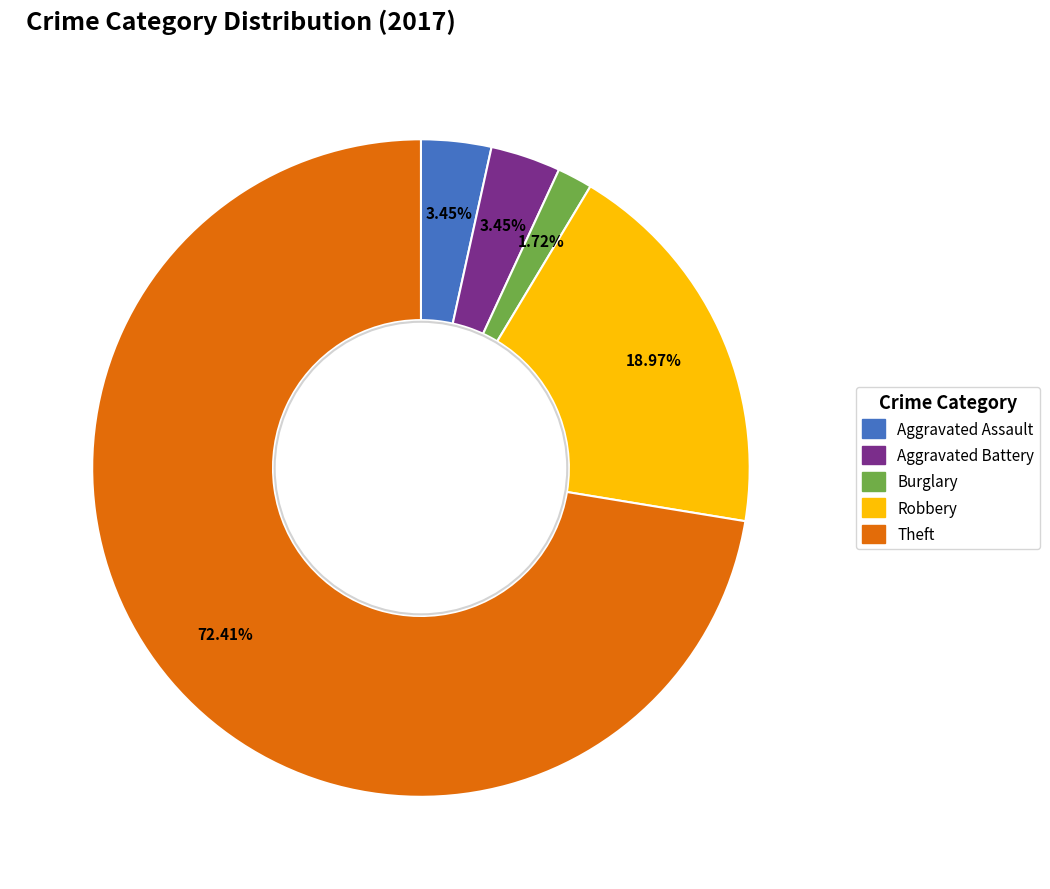

Is there a majority slice in this chart?

Yes